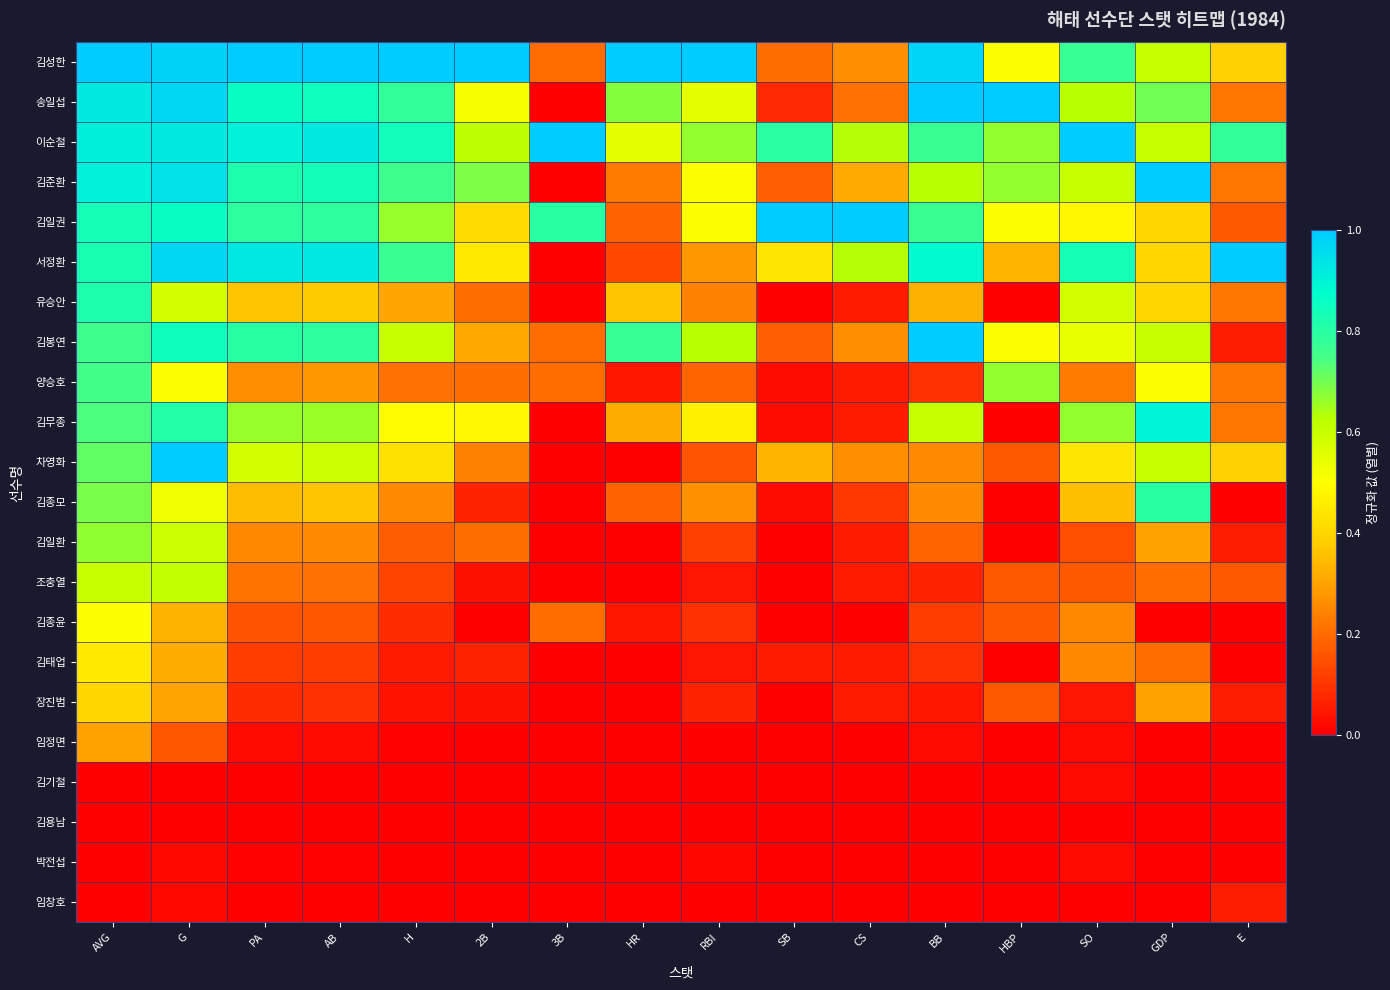

Count the number of categories in the chart.

16